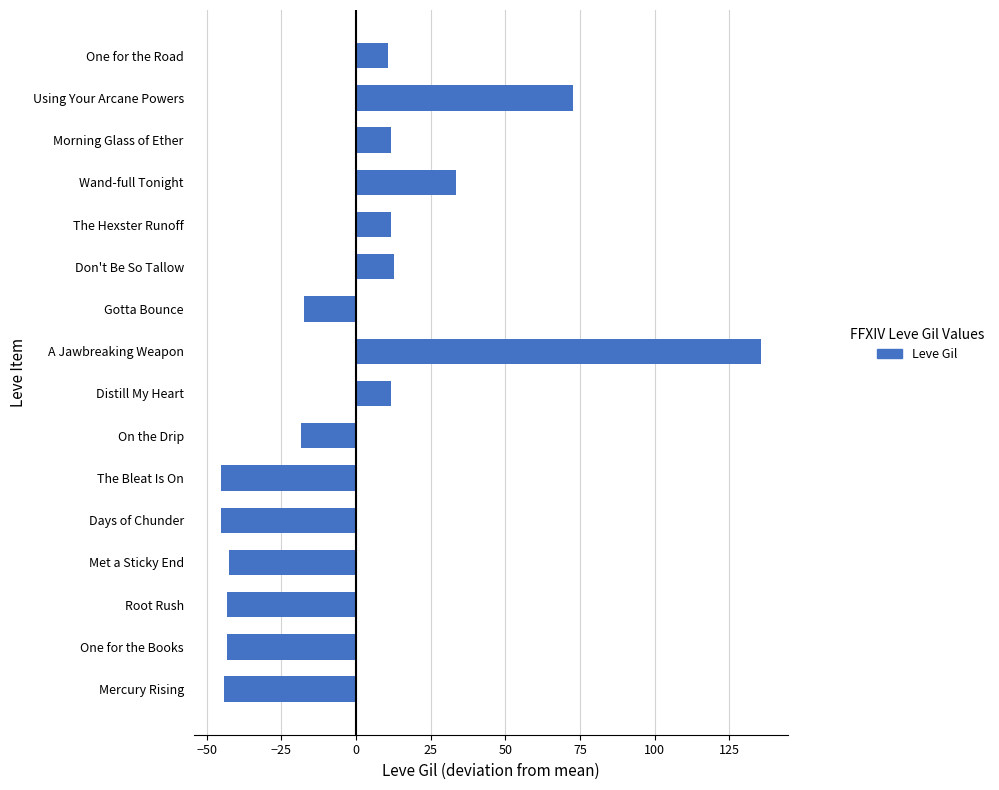

What is the change in value from Root Rush to Don't Be So Tallow?

+56.0